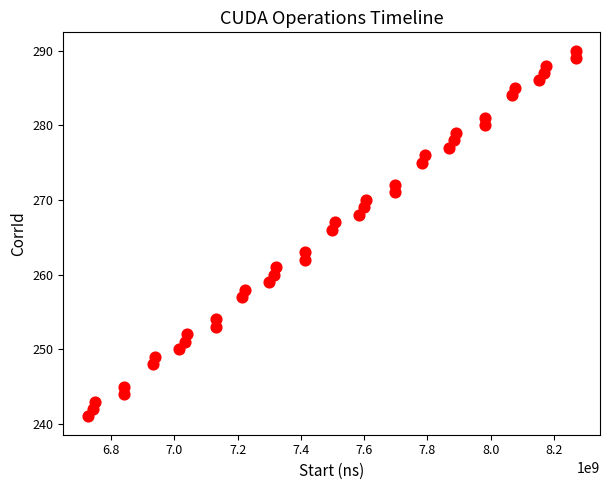

What Y value in the scatter plot is closest to 265?

266